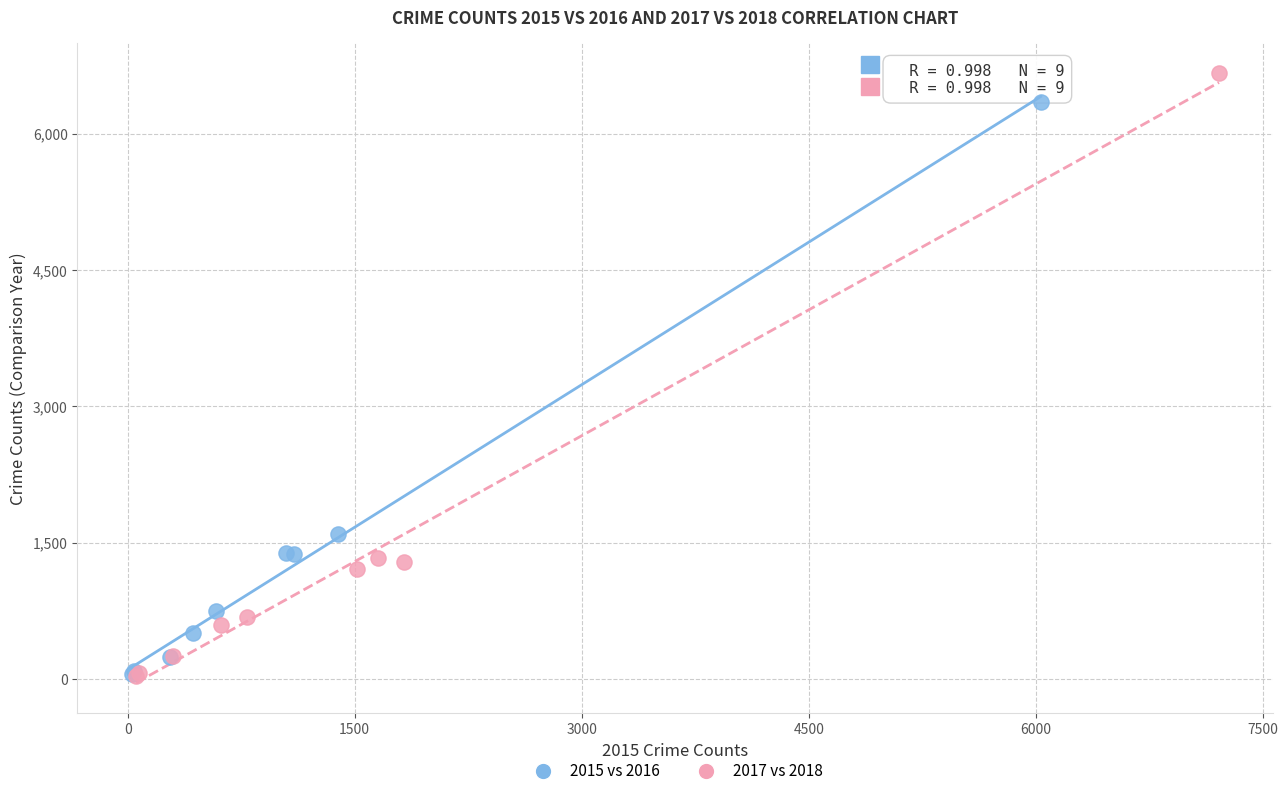

Which series reaches the maximum Y coordinate?

2017 vs 2018